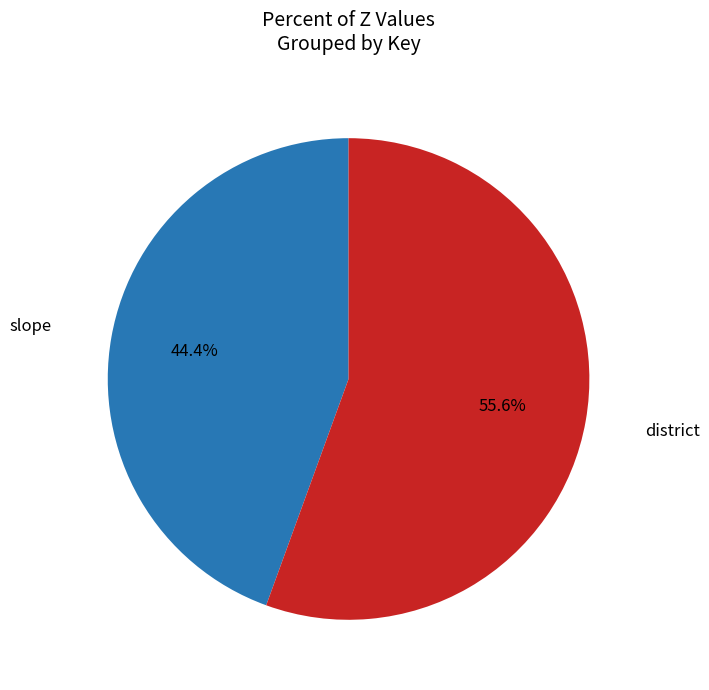

Is there any slice that represents more than half of the pie?

Yes